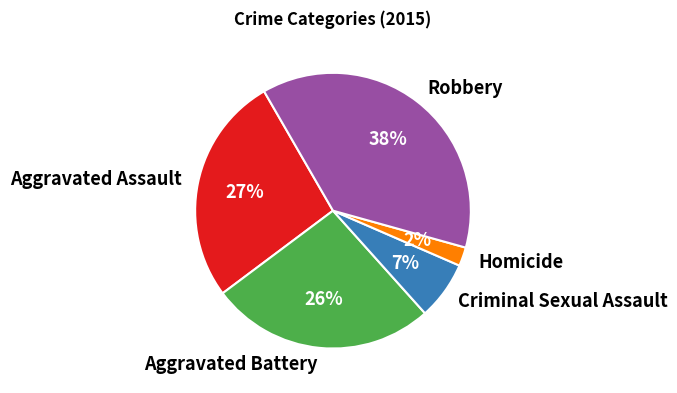

True or false: Aggravated Assault accounts for 27% of the total.

True